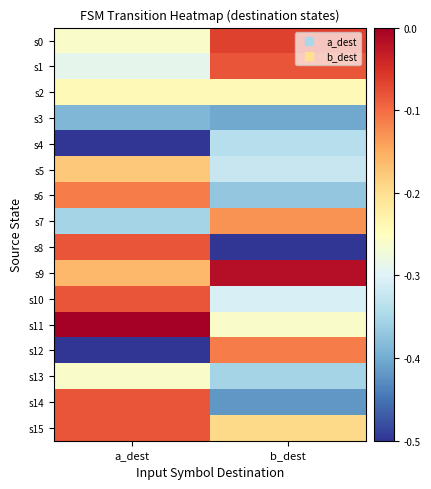

Reading right to left, transcribe all the data shown in this chart.

s0: b_dest=-0.1	a_dest=-0.3
s1: b_dest=-0.1	a_dest=-0.3
s2: b_dest=-0.2	a_dest=-0.2
s3: b_dest=-0.4	a_dest=-0.4
s4: b_dest=-0.3	a_dest=-0.5
s5: b_dest=-0.3	a_dest=-0.2
s6: b_dest=-0.4	a_dest=-0.1
s7: b_dest=-0.1	a_dest=-0.4
s8: b_dest=-0.5	a_dest=-0.1
s9: b_dest=-0.0	a_dest=-0.2
s10: b_dest=-0.3	a_dest=-0.1
s11: b_dest=-0.3	a_dest=-0.0
s12: b_dest=-0.1	a_dest=-0.5
s13: b_dest=-0.4	a_dest=-0.3
s14: b_dest=-0.4	a_dest=-0.1
s15: b_dest=-0.2	a_dest=-0.1